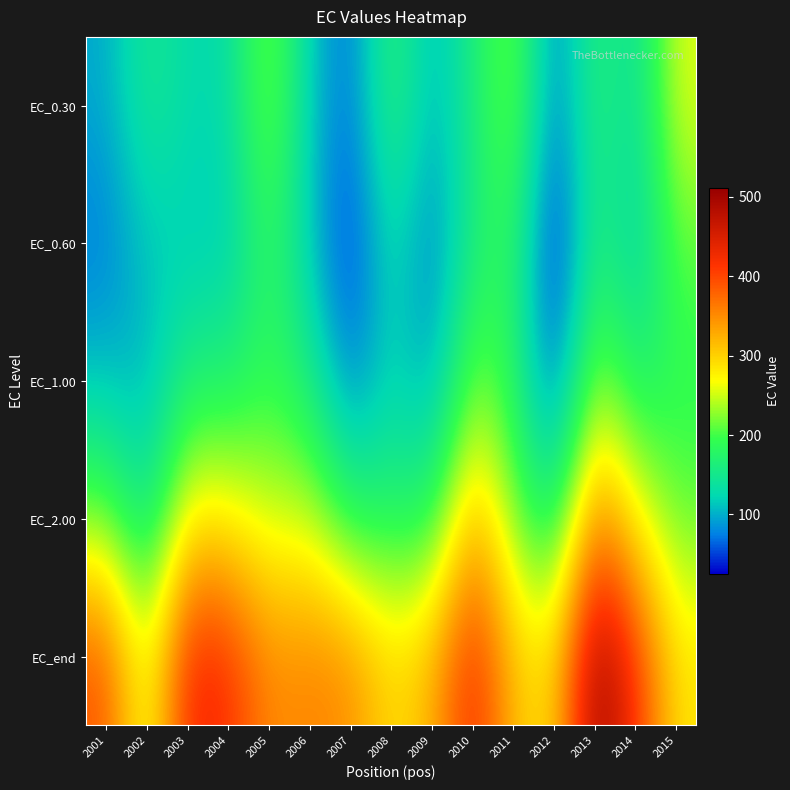

What is the greatest value displayed?

510.7